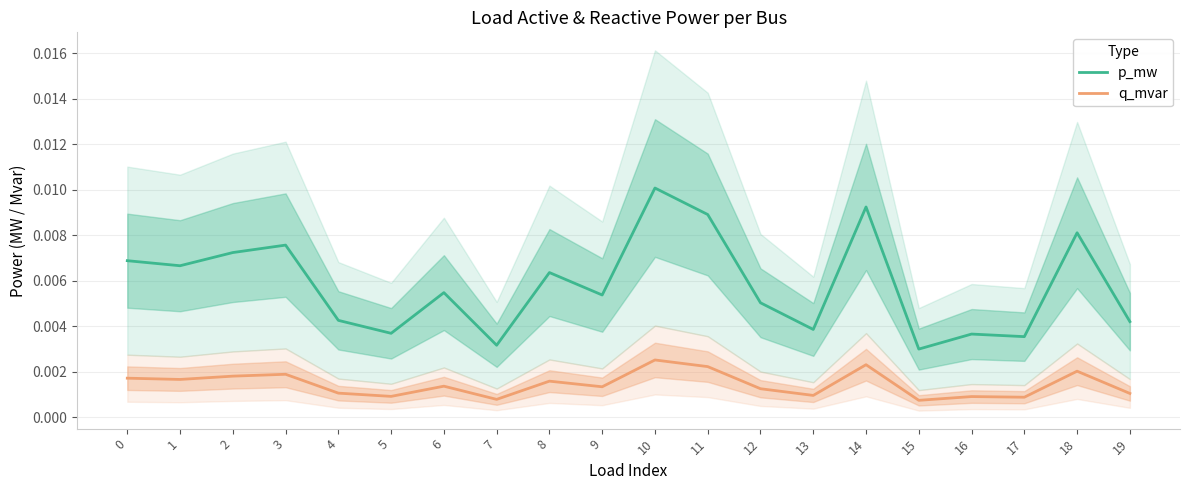

True or false: q_mvar has a value of 0.0 at 5.

False